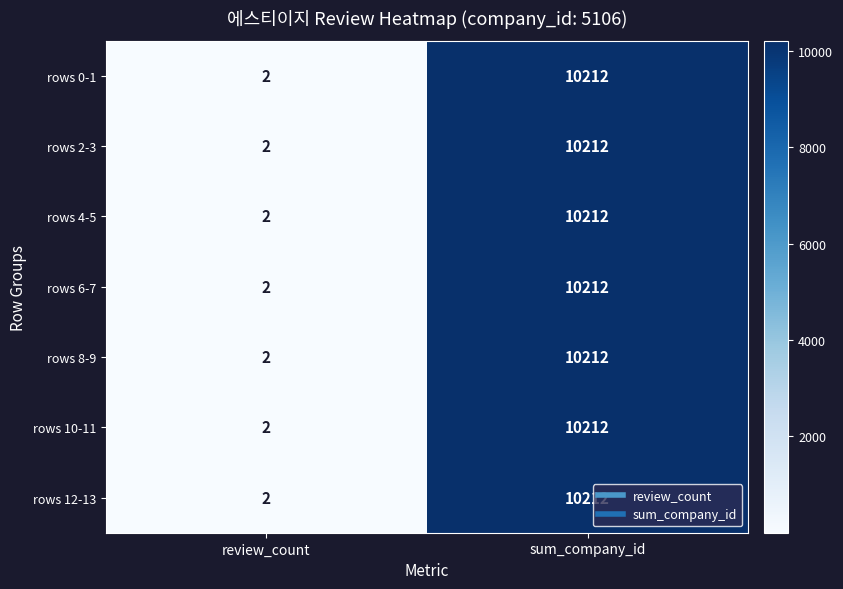

What is the approximate value of rows 6-7 at sum_company_id, to the nearest 10?

10210